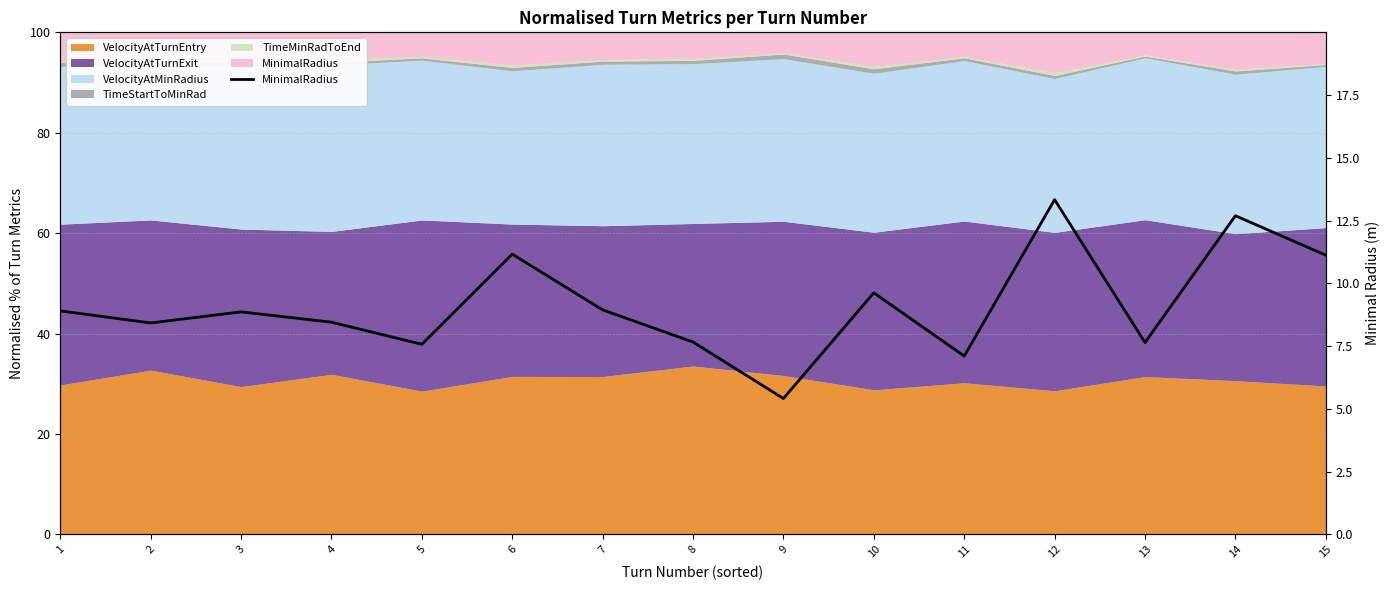

Where does the data first go above 8?

1